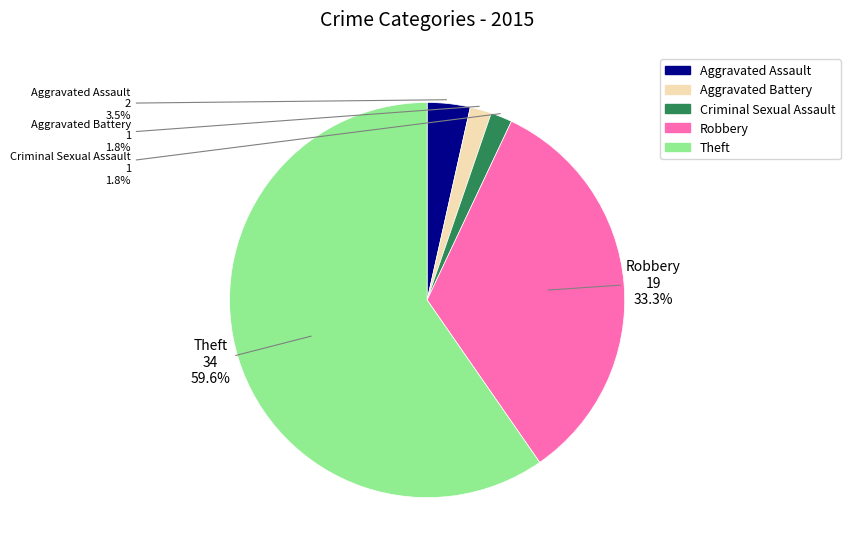

Does Aggravated Battery account for over 50% of the chart?

No